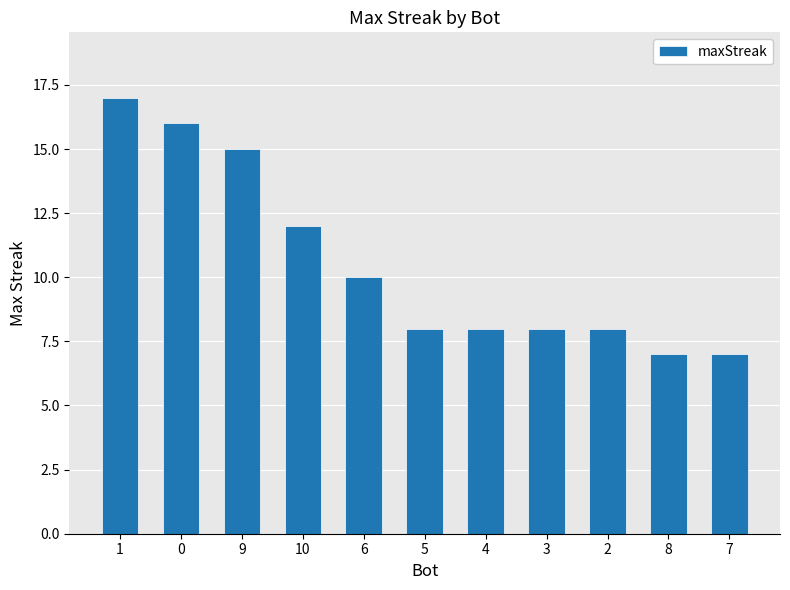

Where is the data nearest to the value 12?

10